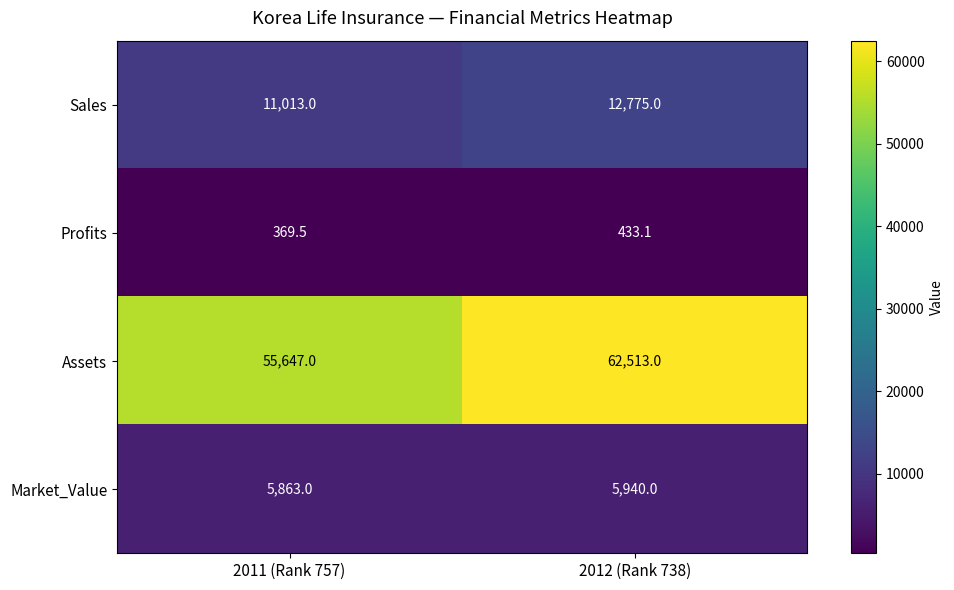

What is the greatest value displayed?

62513.0